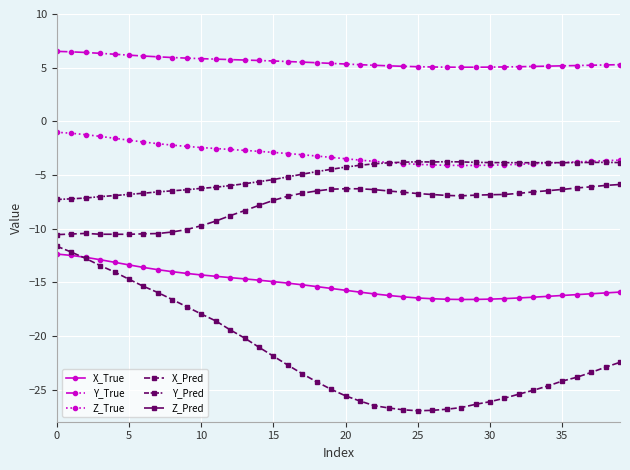

Does the chart have visible grid lines?

Yes